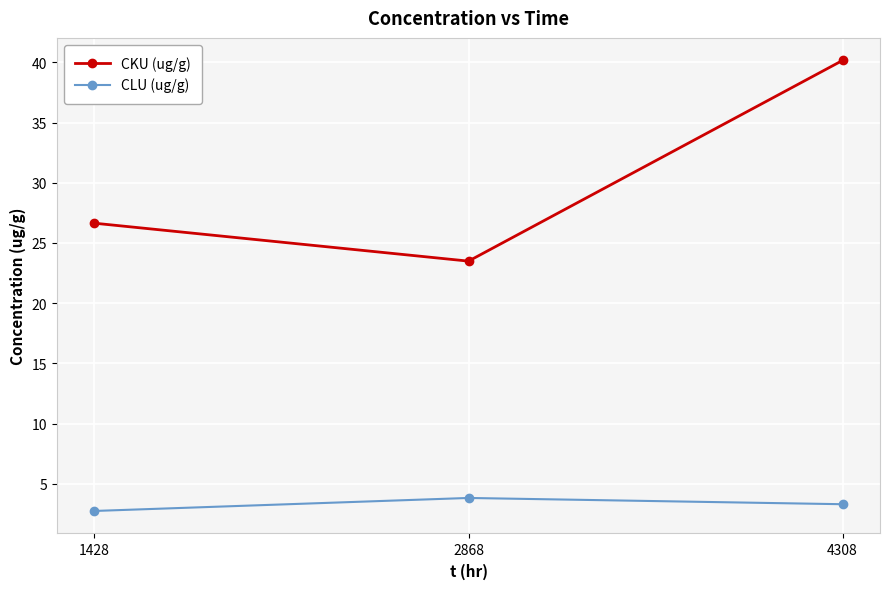

Between 2868 and 4308, which series saw the biggest shift?

CKU (ug/g)